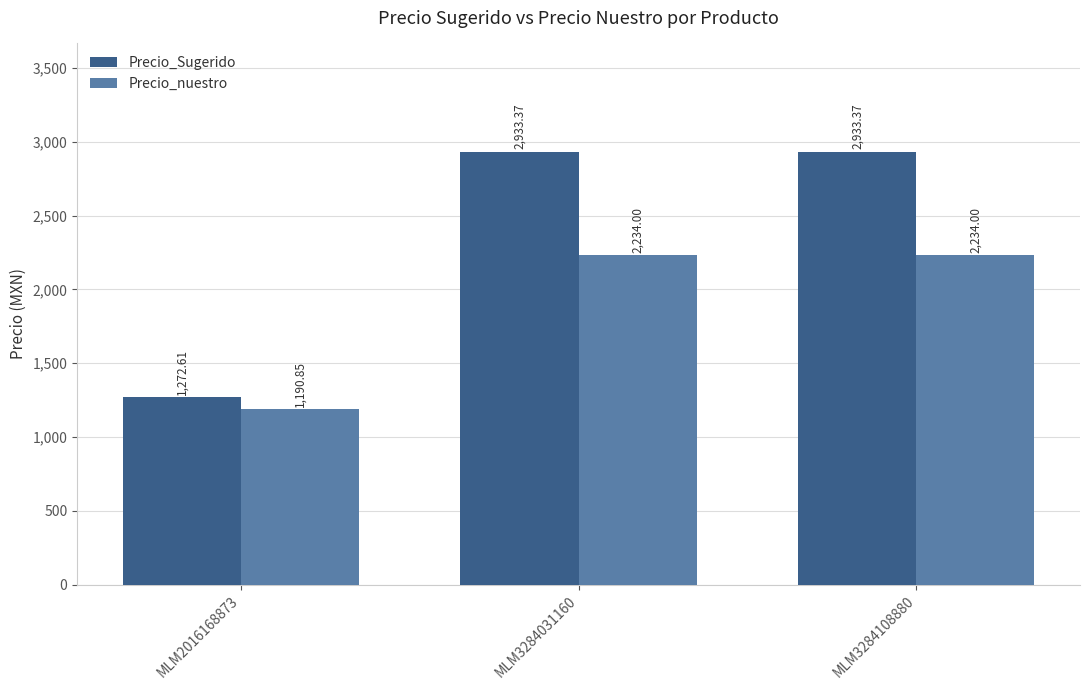

How many bars are there in each group?

2